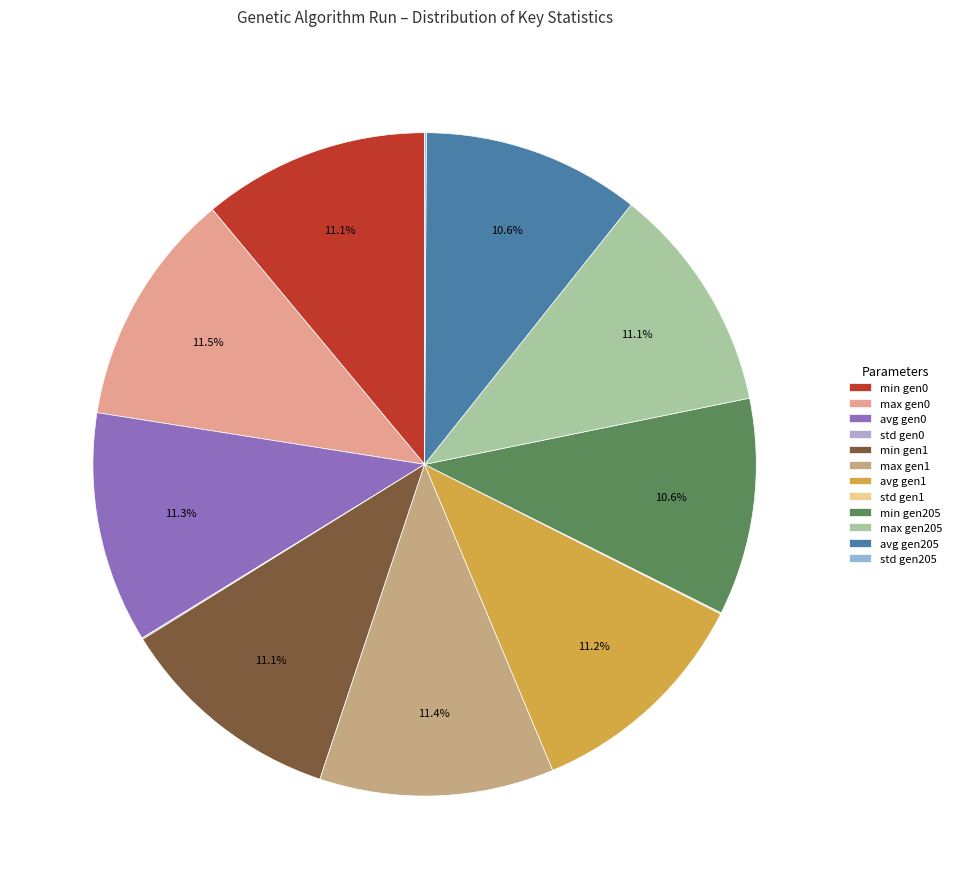

Which slice is the largest?

max (gen 0)